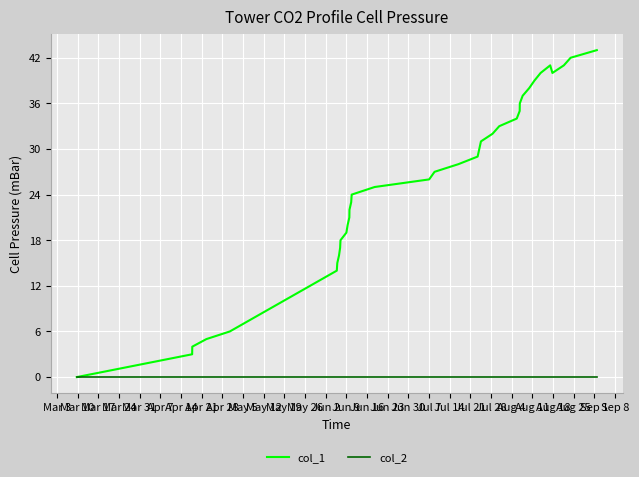

Which series has the largest range (max minus min)?

col_1